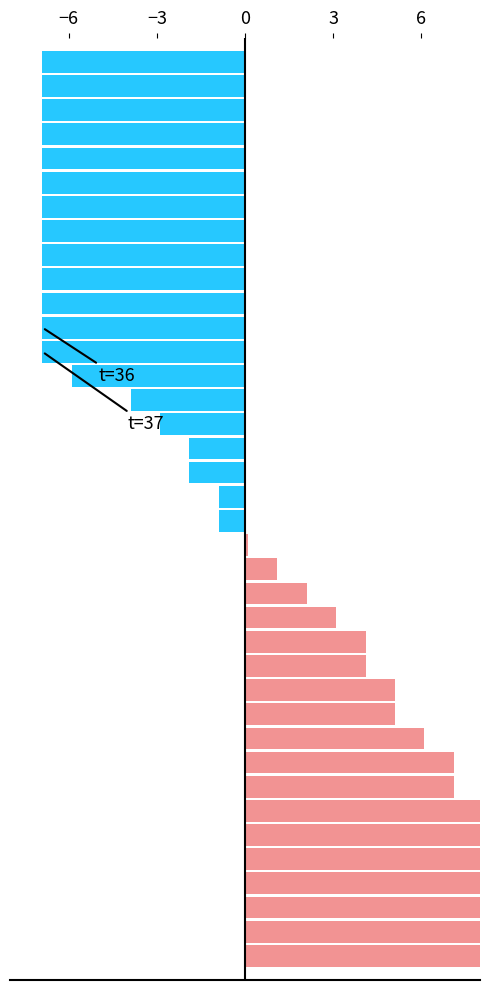

What is the sum of the Below Mean (Energies Remaining) values at 14 and 29?

-6.9